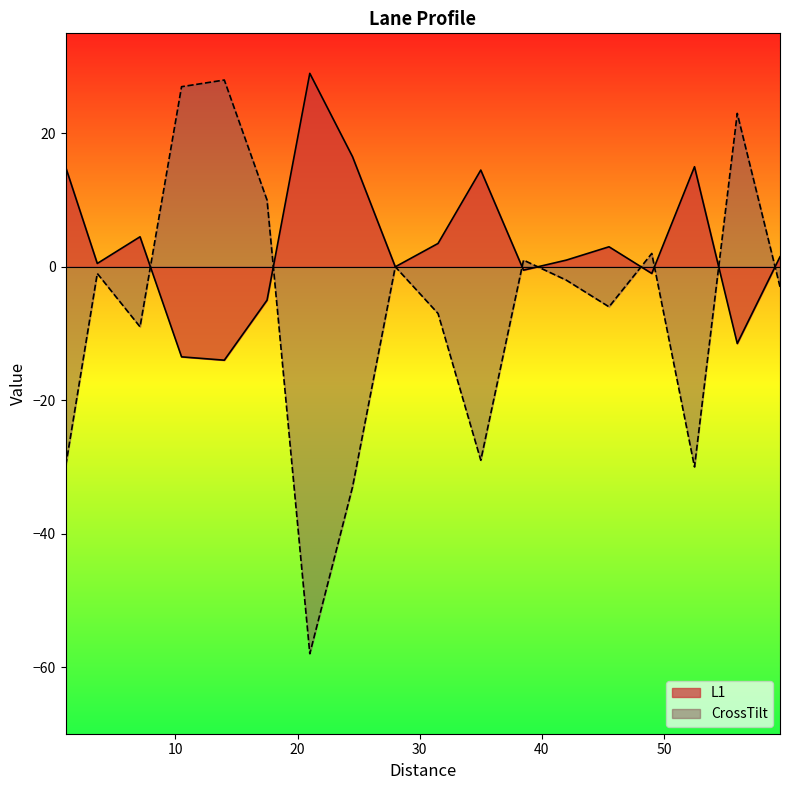

True or false: L1 and CrossTilt intersect in this chart.

True